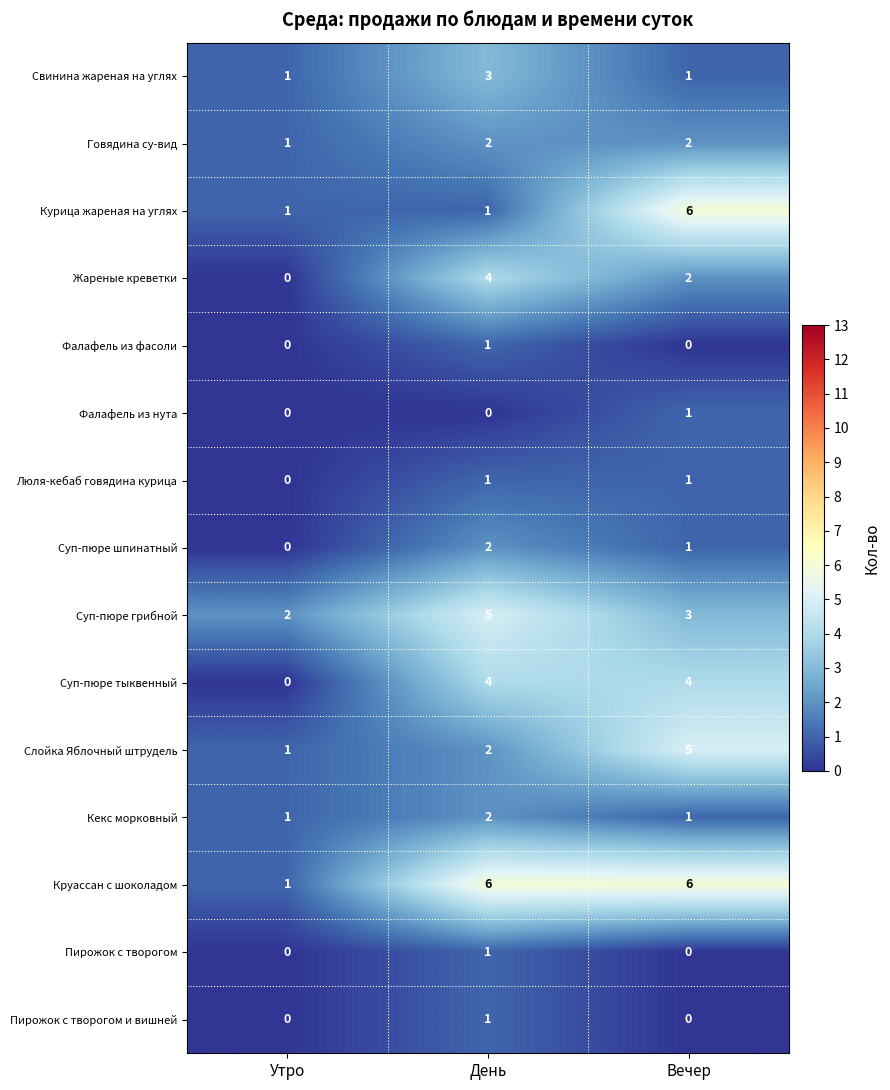

Between День and Вечер, which series saw the biggest shift?

Курица жареная на углях